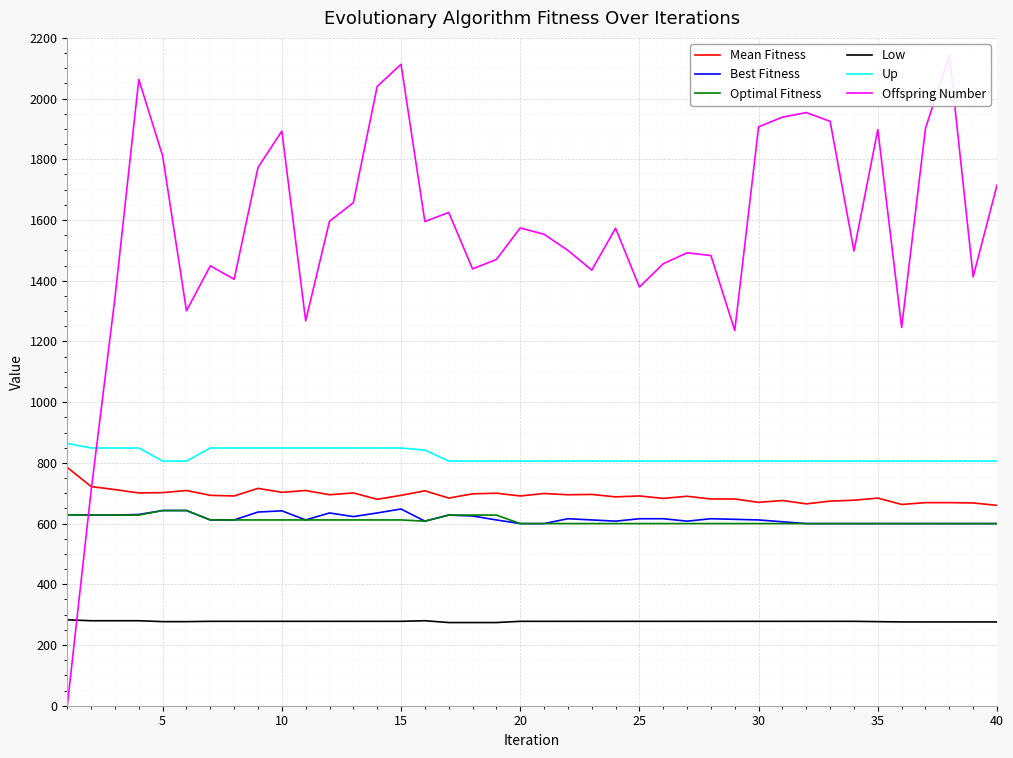

The value of Mean Fitness at 5 is 702. True or false?

True